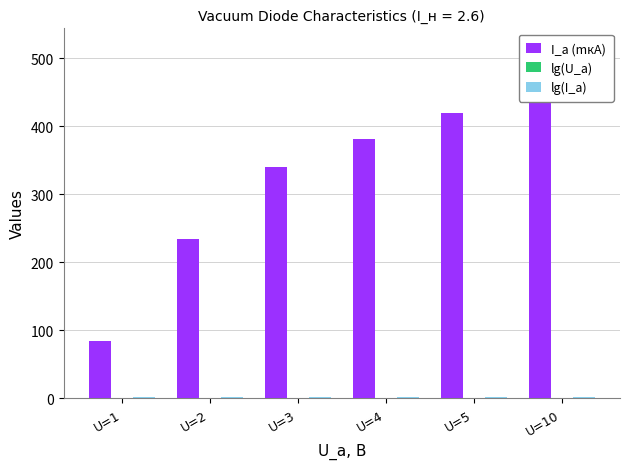

What are all the series names shown in the legend?

I_a (mкА), lg(U_a), lg(I_a)